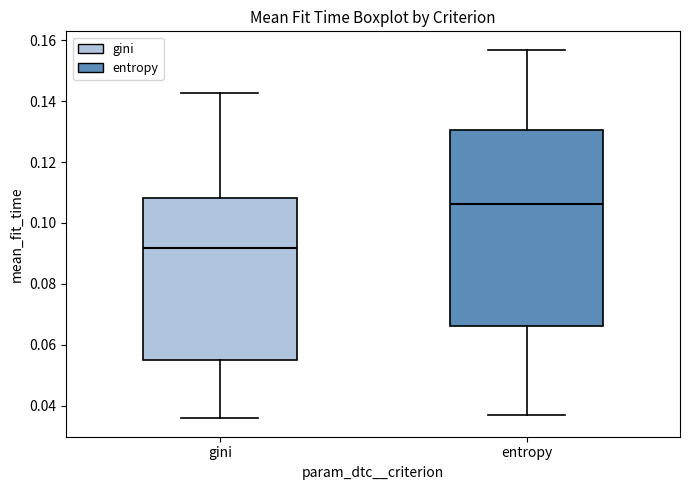

Reading left to right, transcribe this box plot: for each box, give where its median line is, the range the box spans, and where its two whiskers end, as read against the y-axis. The values are not printed on the chart, so give them approximately, as read against the axis.

gini: median 0.092, box 0.056 to 0.108, whiskers 0.036 to 0.142
entropy: median 0.106, box 0.066 to 0.130, whiskers 0.036 to 0.156